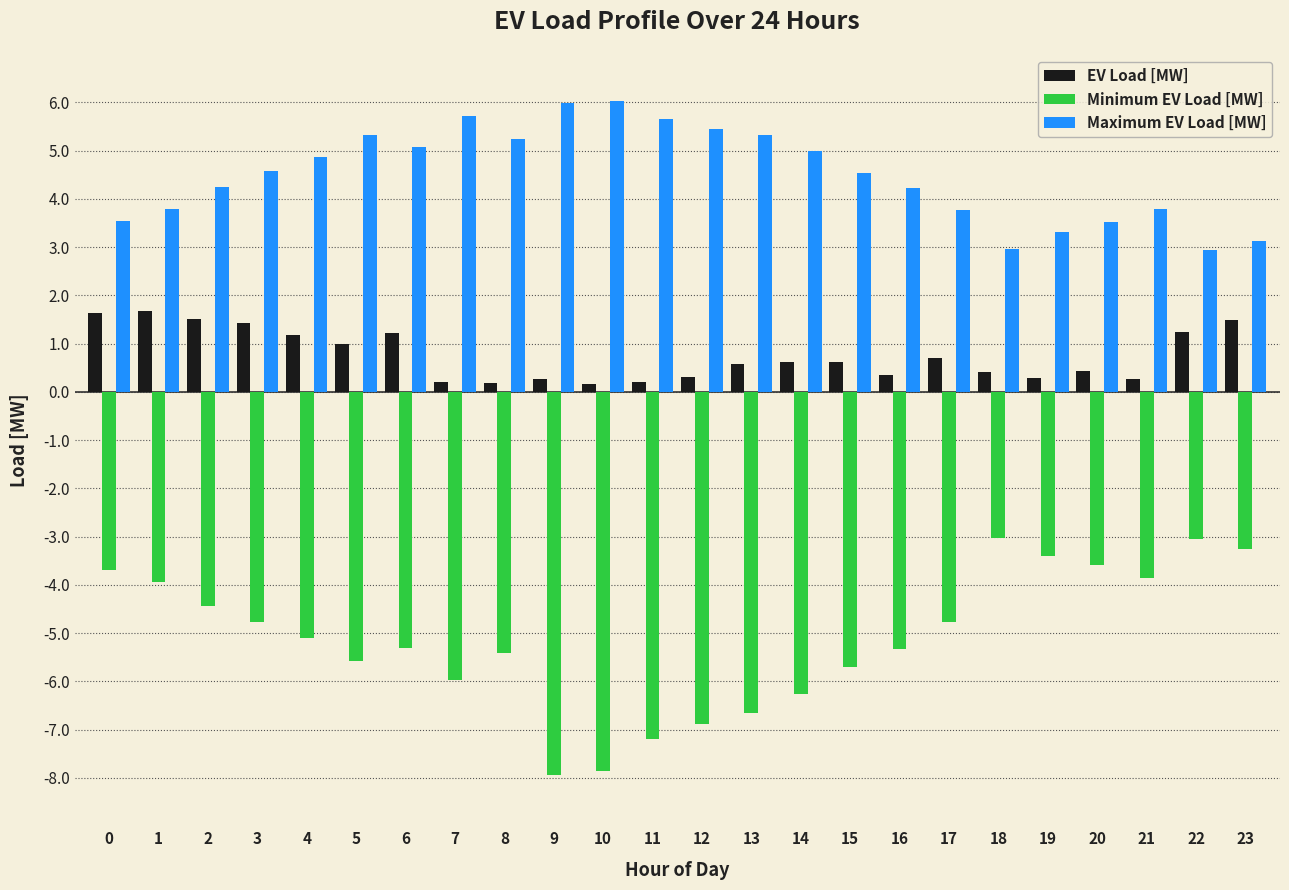

Rank the series by their average value, from lowest to highest.

Minimum EV Load [MW], EV Load [MW], Maximum EV Load [MW]